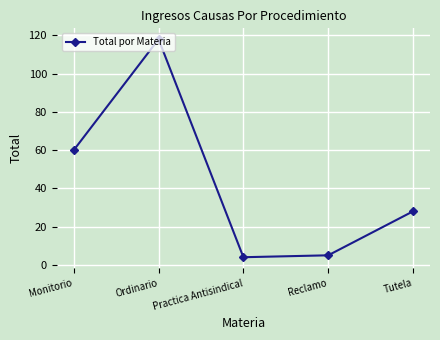

At which category does the data reach its first local peak?

Ordinario